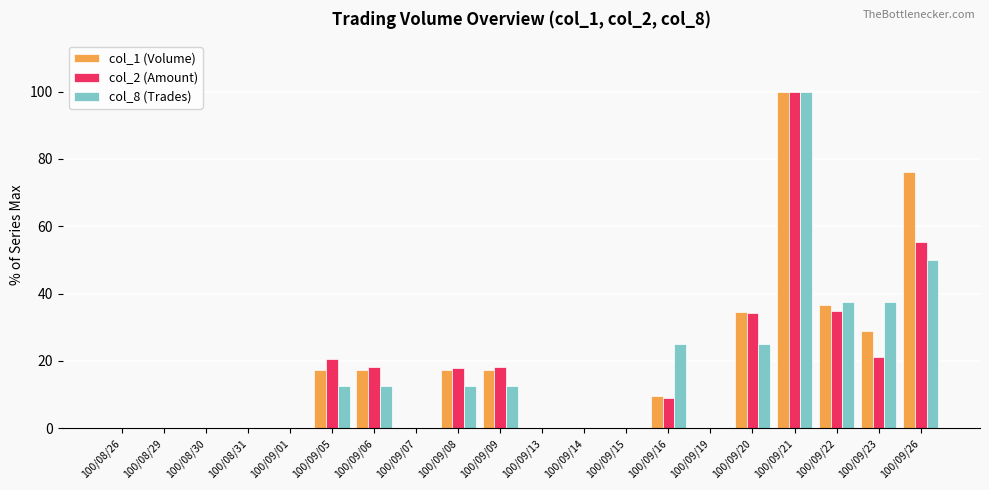

Is it true that col_1 (Volume) equals 7.6 at 100/09/20?

False